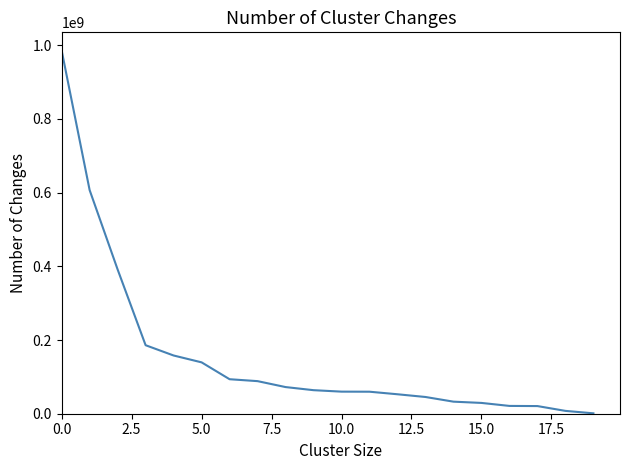

What is the maximum value shown in the chart?

985589108